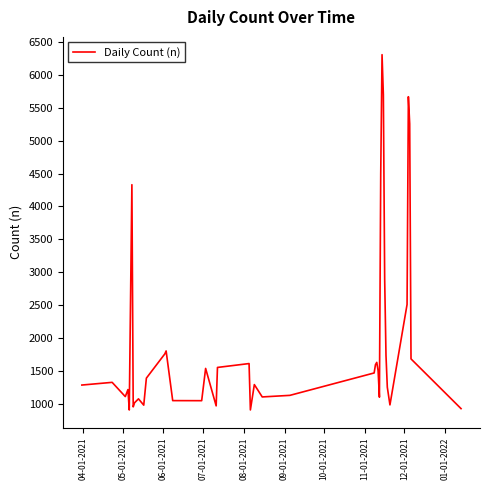

What is the sum of all values?

77916